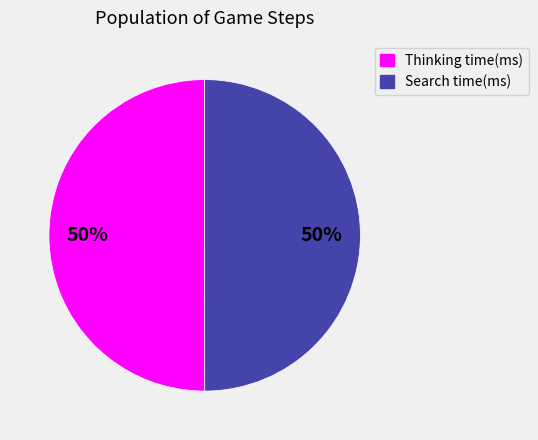

What percentage is the Thinking time(ms) slice, to the nearest percent?

50%